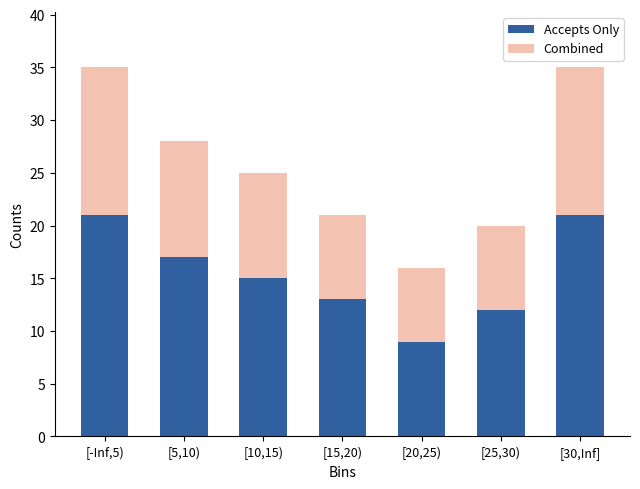

Reading left to right, list the values for the Accepts Only series.

21	17	15	13	9	12	21